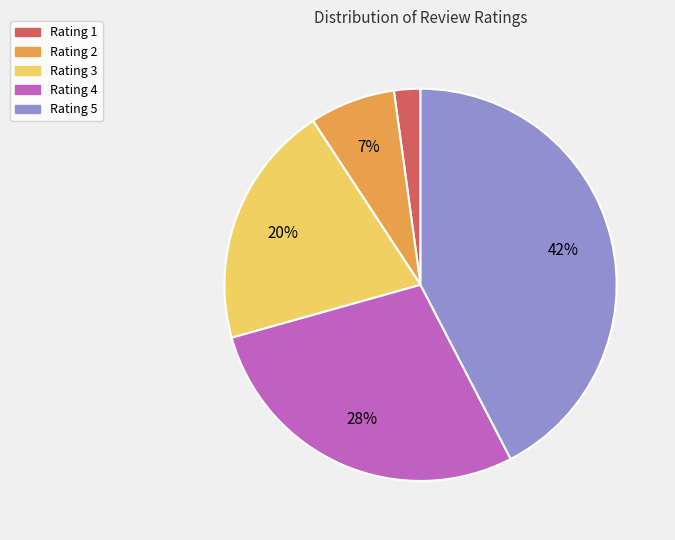

True or false: Rating 2 accounts for 7% of the total.

True